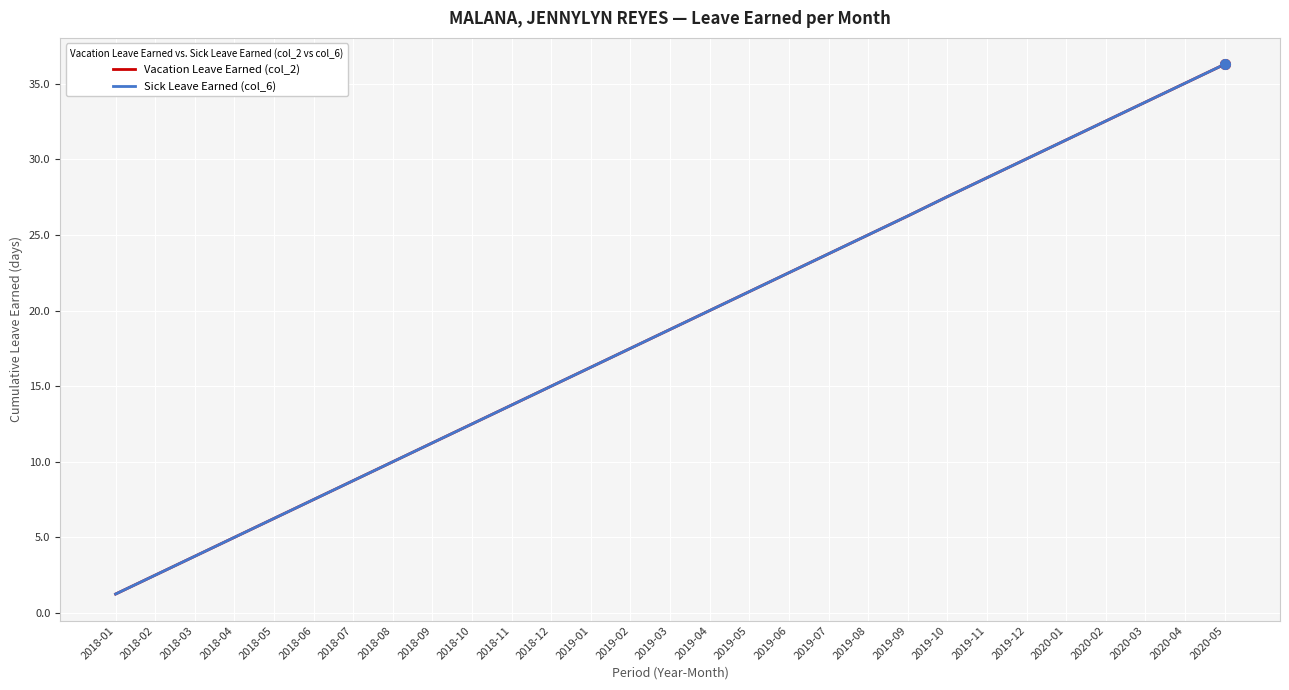

What is the maximum value shown in the chart?

36.3